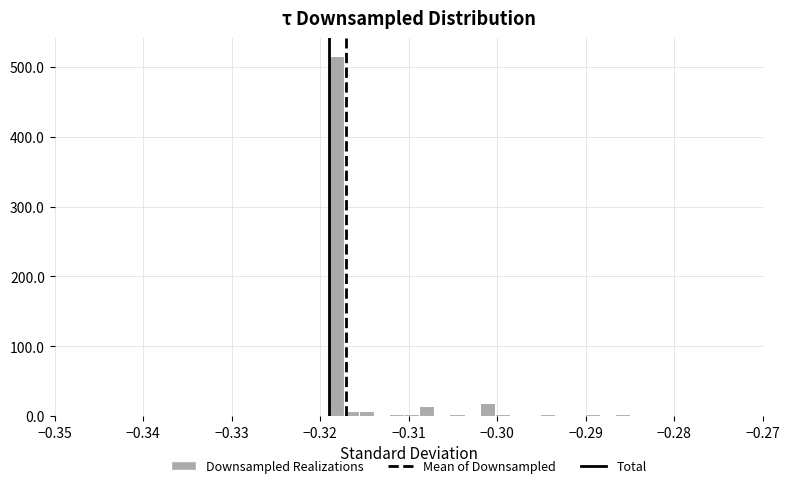

Read against the x-axis, roughly where is the centre of the tallest bar?

-0.318